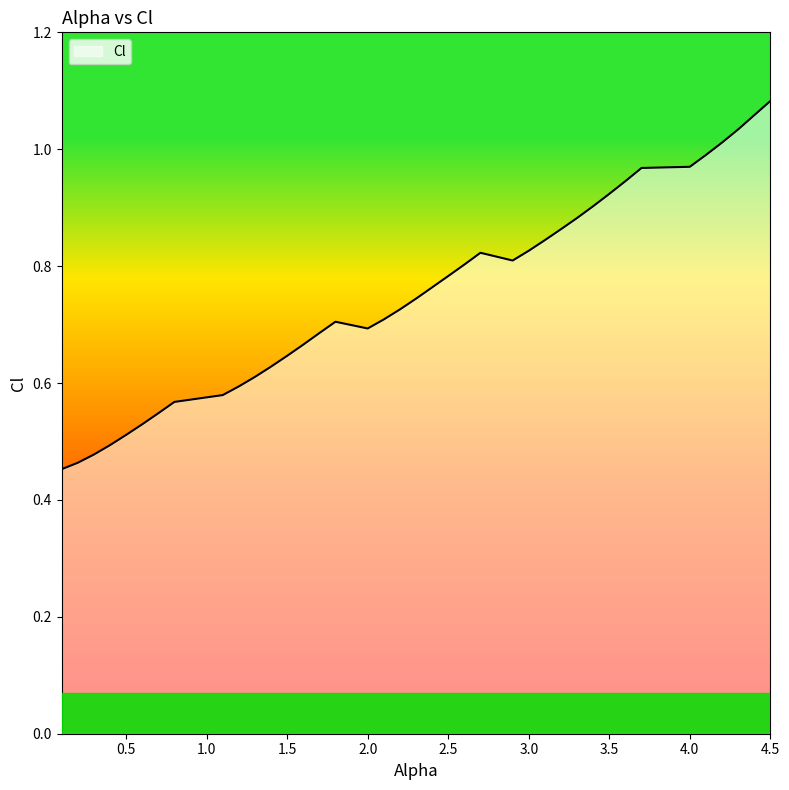

How many points are lower than both their immediate neighbors (excluding endpoints)?

2